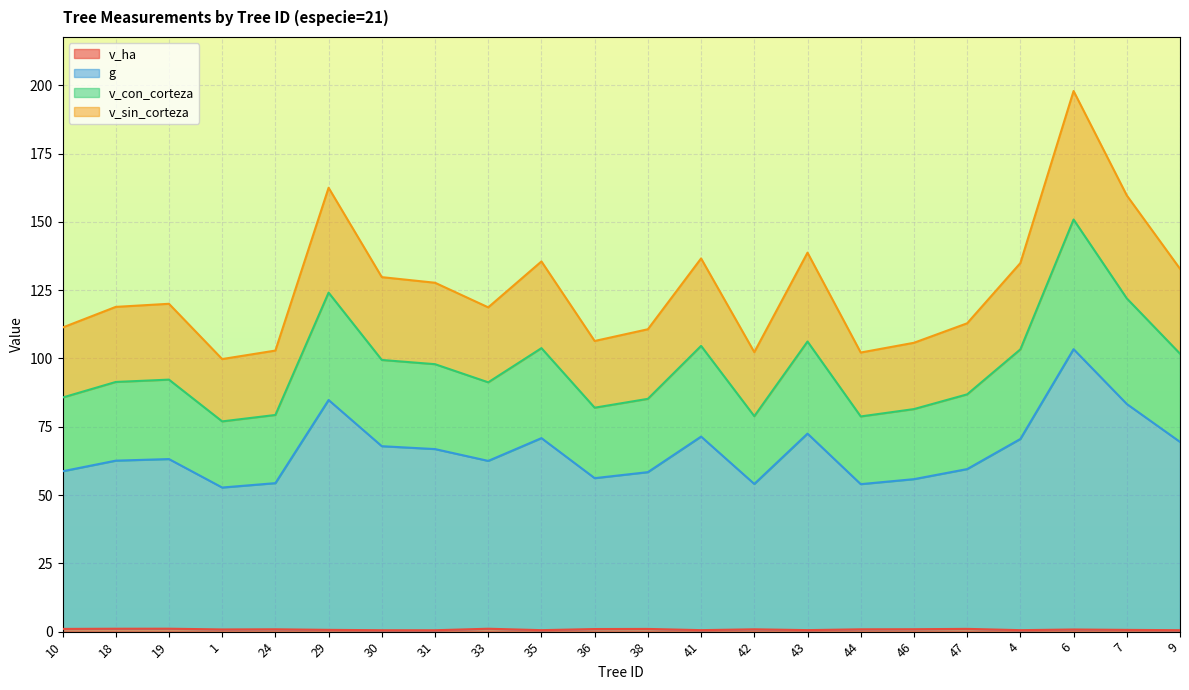

True or false: v_con_corteza has a value of 124.1 at 29.

True